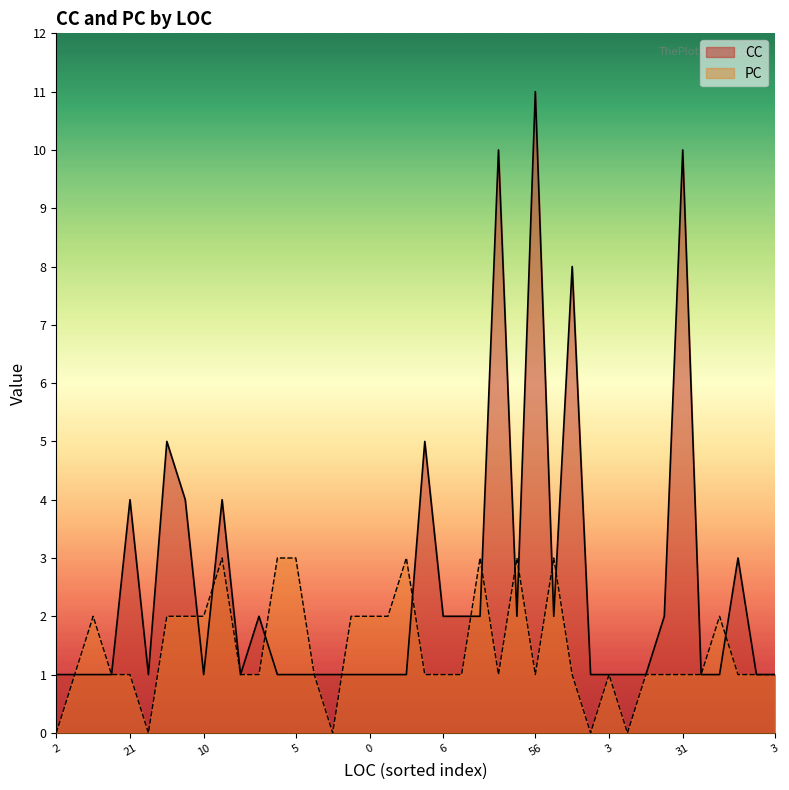

At which category is the sum across all series the highest?

56